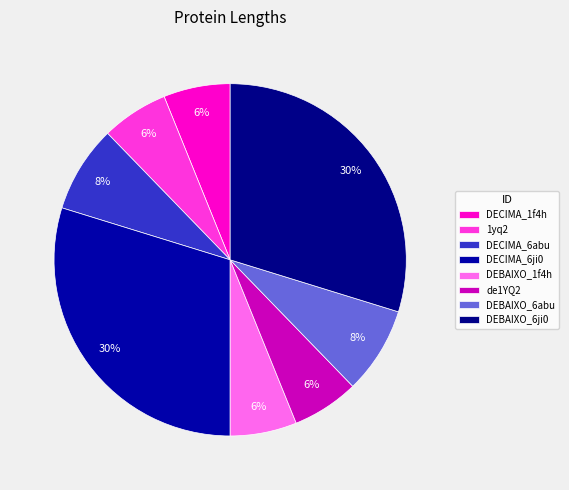

Count the number of slices in the pie.

8